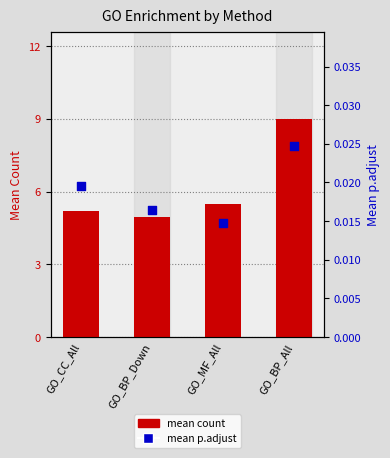

Which series reaches the maximum Y coordinate?

mean count